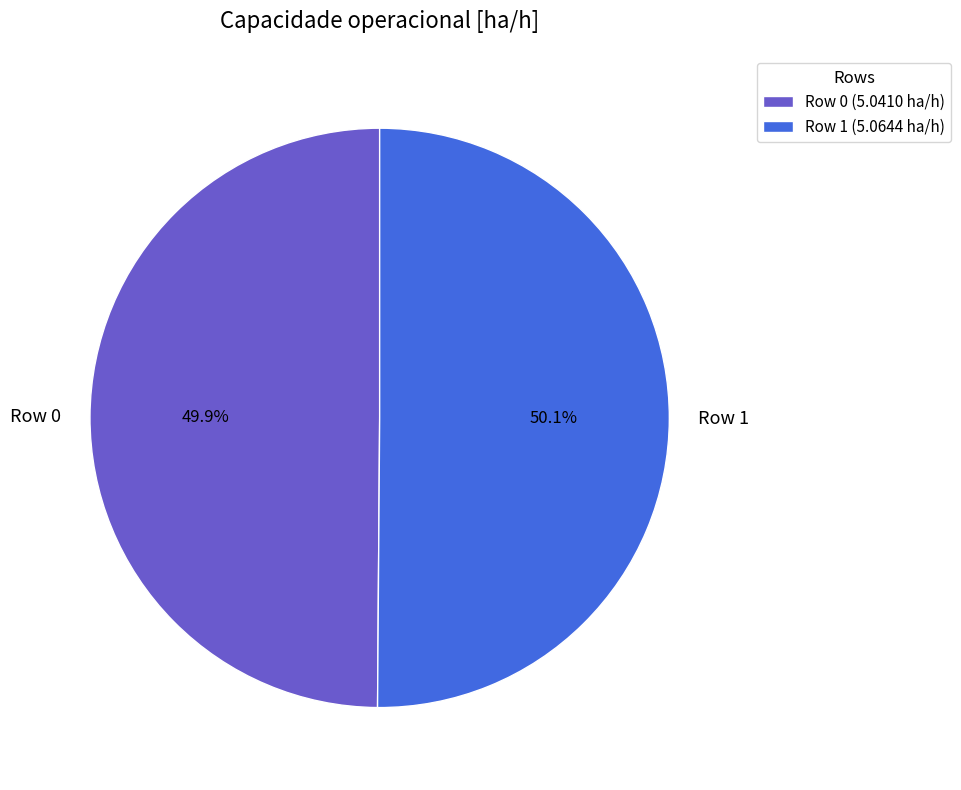

Does any single category account for the majority?

Yes